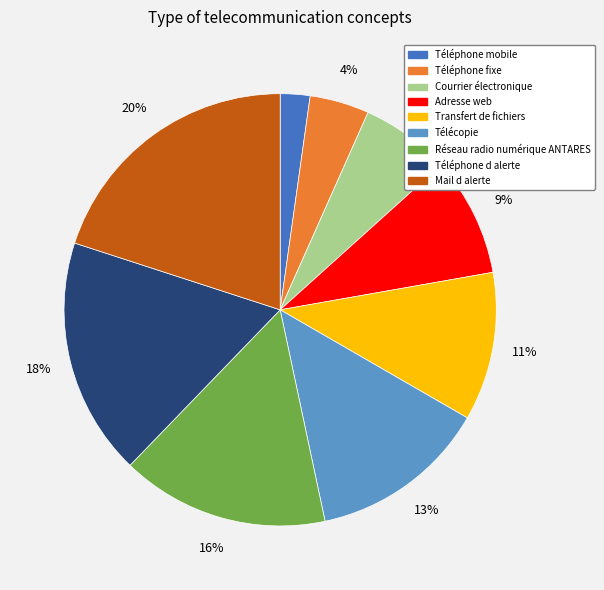

Is it true that Adresse web is 3% of the pie?

False